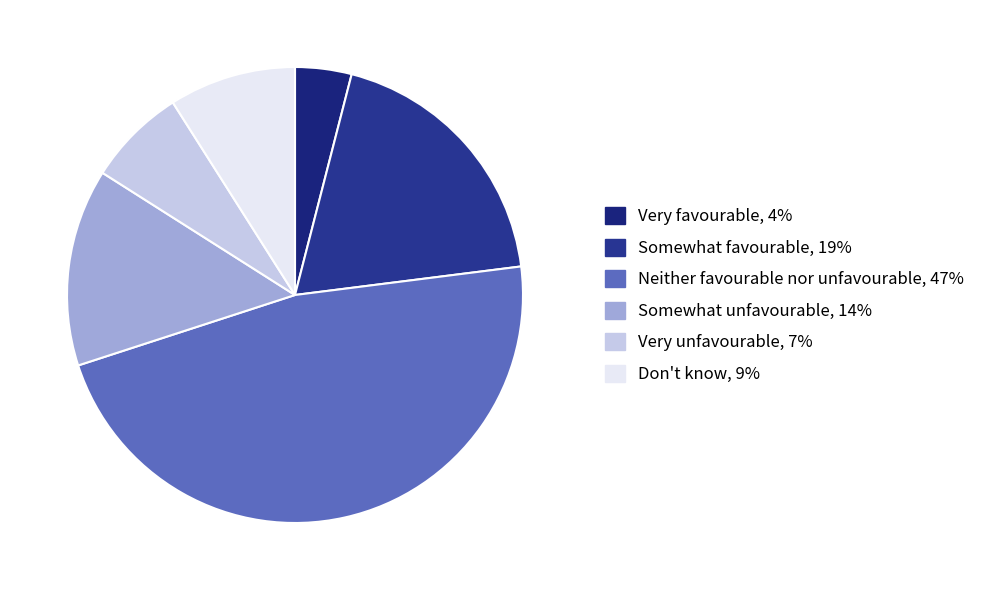

Is Don't know the majority of the pie?

No